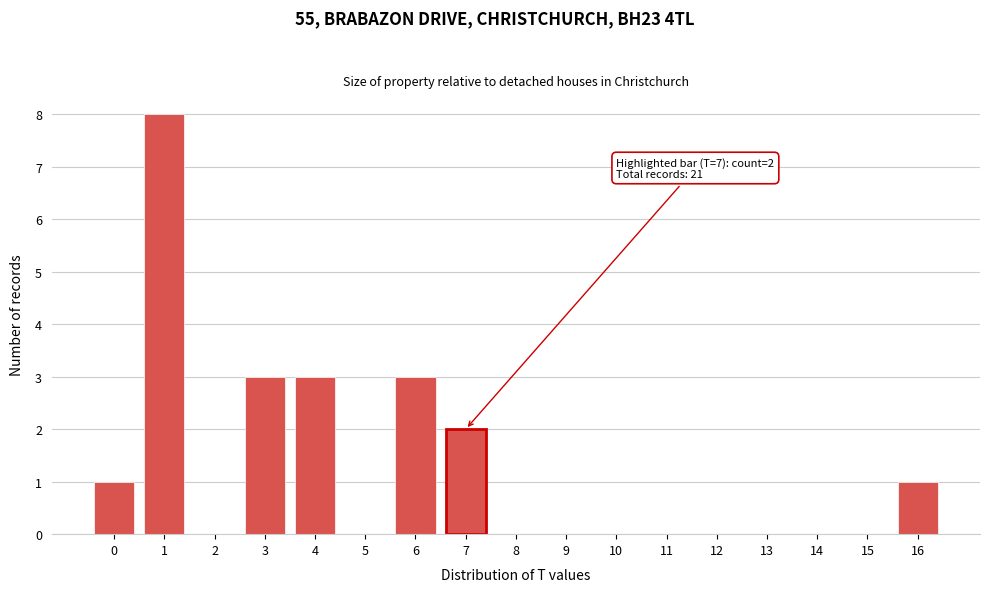

Which range on the x-axis has the tallest bar?

0.5 to 1.5